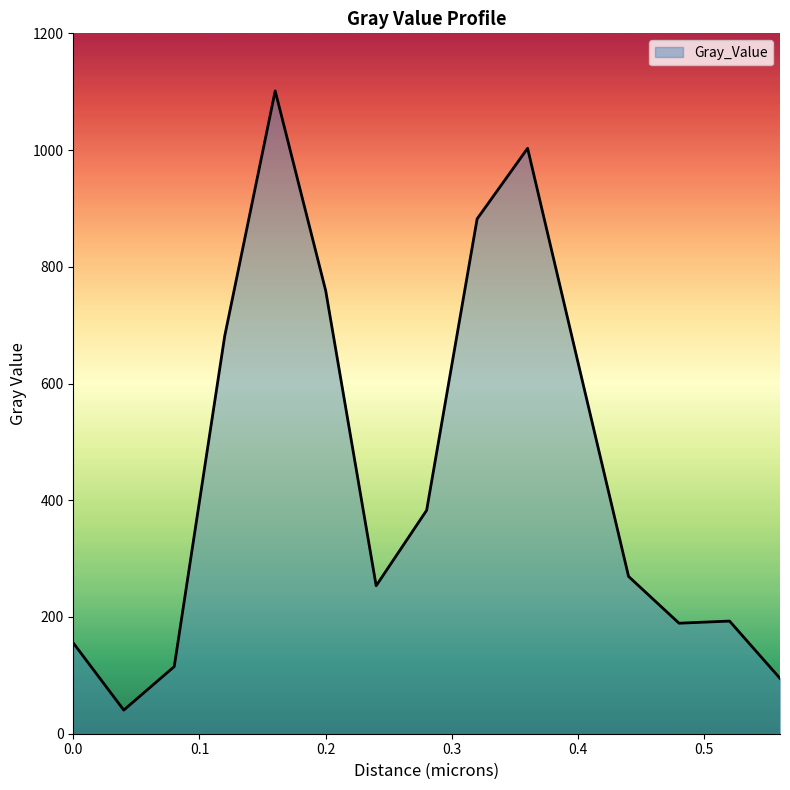

What is the average value?

450.5